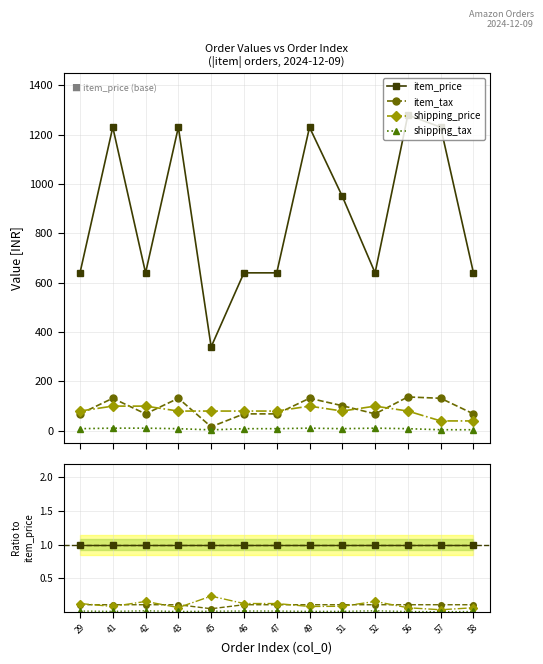

How many intersections are there between shipping_price and item_tax?

7